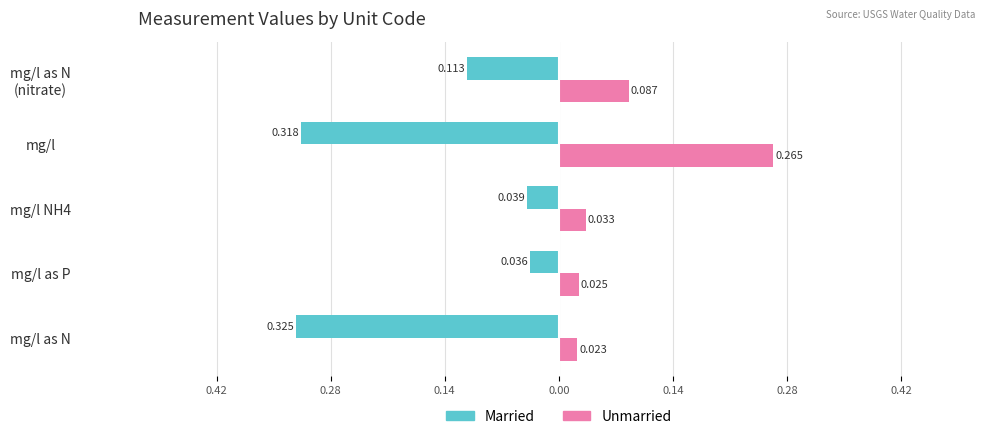

Which series has the largest range (max minus min)?

Married